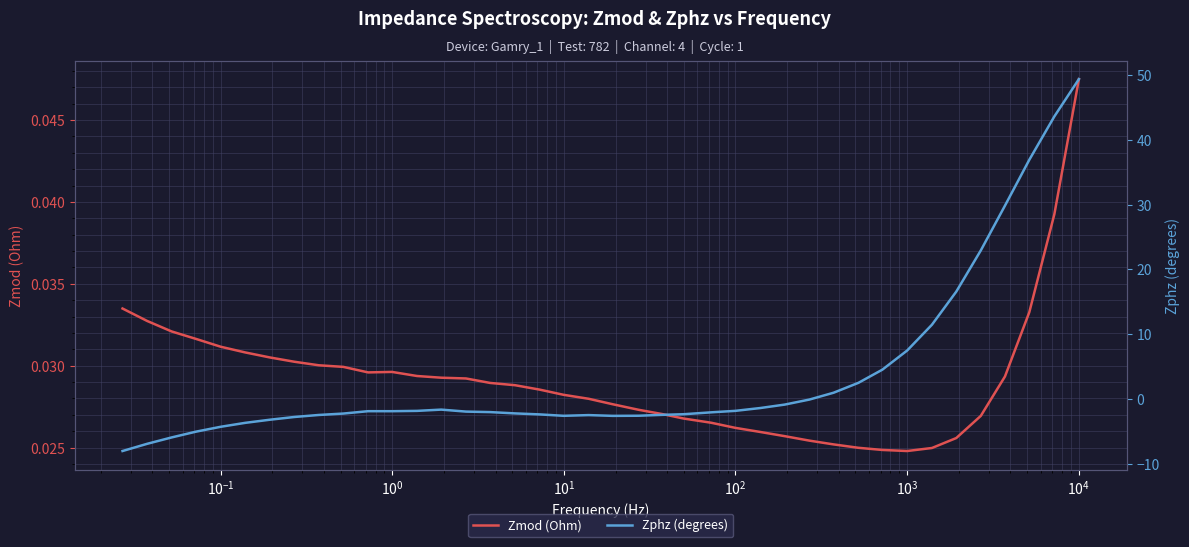

Which series ends up on top after the final intersection of Zmod (Ohm) and Zphz (degrees)?

Zmod (Ohm)